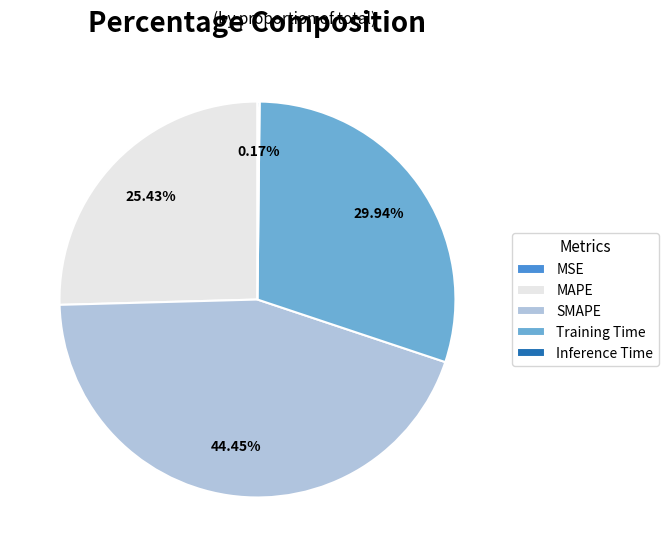

What is the largest slice in the pie chart?

SMAPE